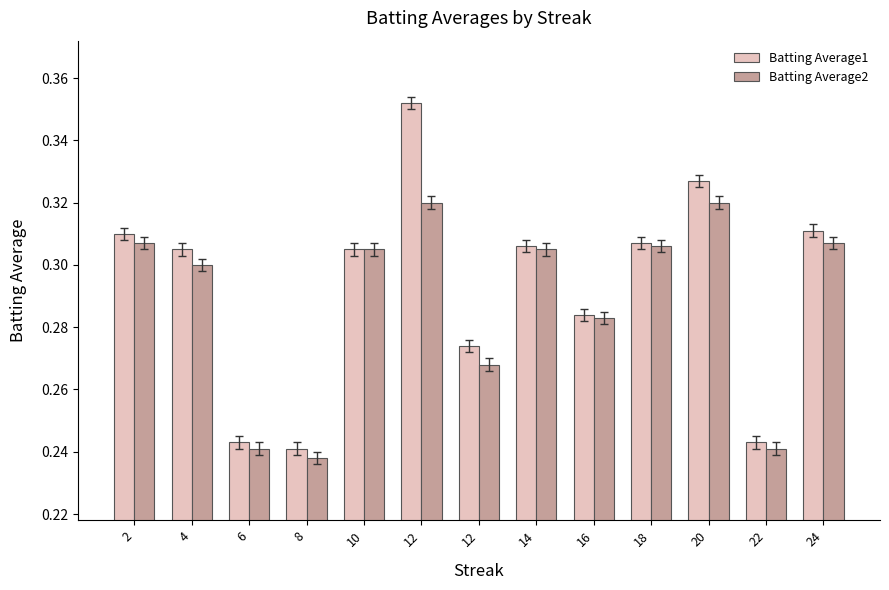

At which category is the sum across all series the highest?

12